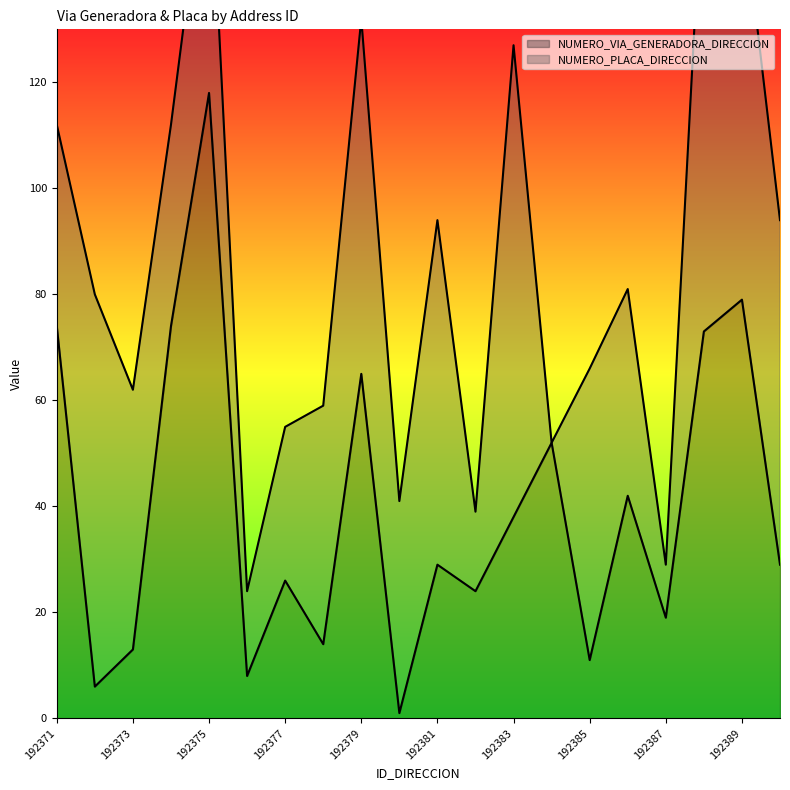

What is the change in value from 192386 to 192387?

-23